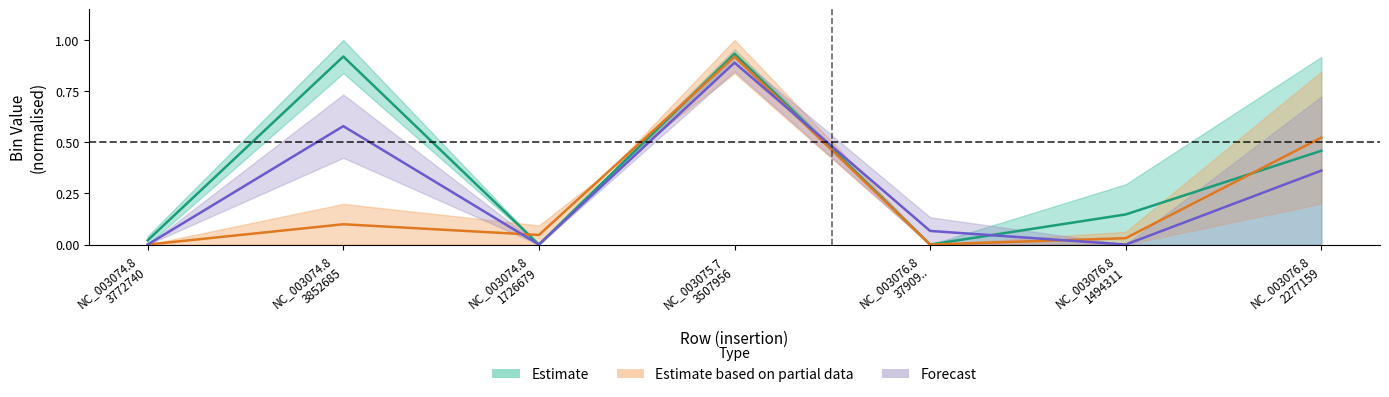

Reading left to right, extract all data points from this chart.

bin_3: 0.0	83.8	0.0	91.1	0.0	29.5	91.7
bin_41: 0.0	19.9	9.4	83.8	0.0	0.0	20.0
bin_1: 0.0	73.3	0.0	93.1	13.3	0.0	0.0
bin_6: 0.0	0.0	0.0	100.0	0.0	6.2	84.5
bin_11: 4.2	100.0	0.0	95.5	0.0	0.0	0.0
bin_13: 0.0	42.4	0.0	84.7	0.0	0.0	72.3